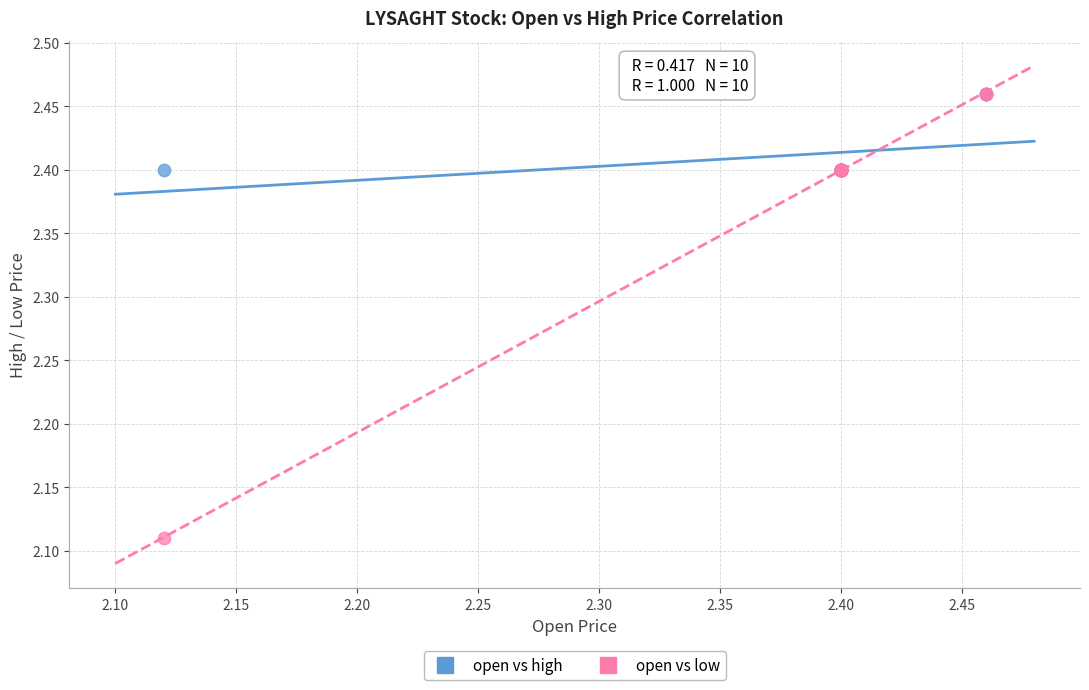

Which series reaches the minimum Y coordinate?

open vs low